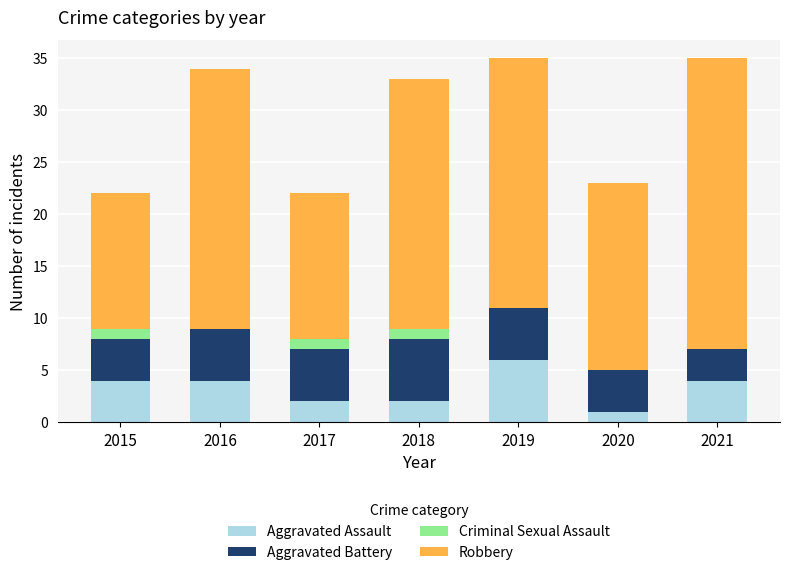

What is the total value across all series at 2015?

22